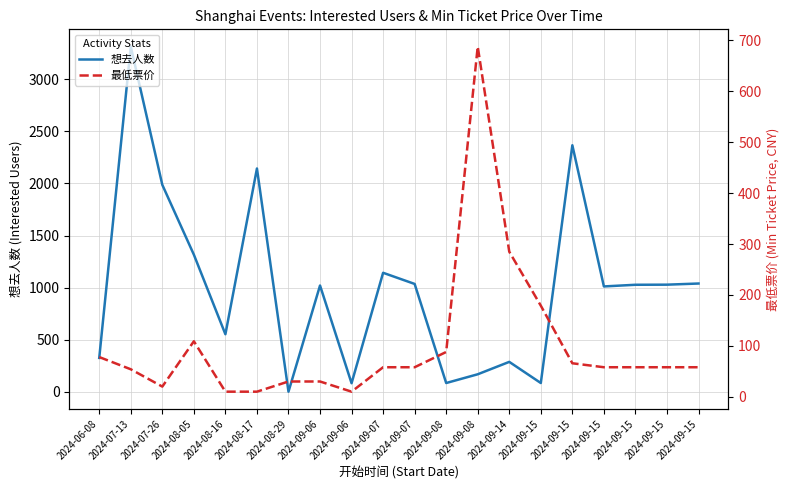

In 最低票价, how many points are lower than both neighbors (excluding endpoints)?

2